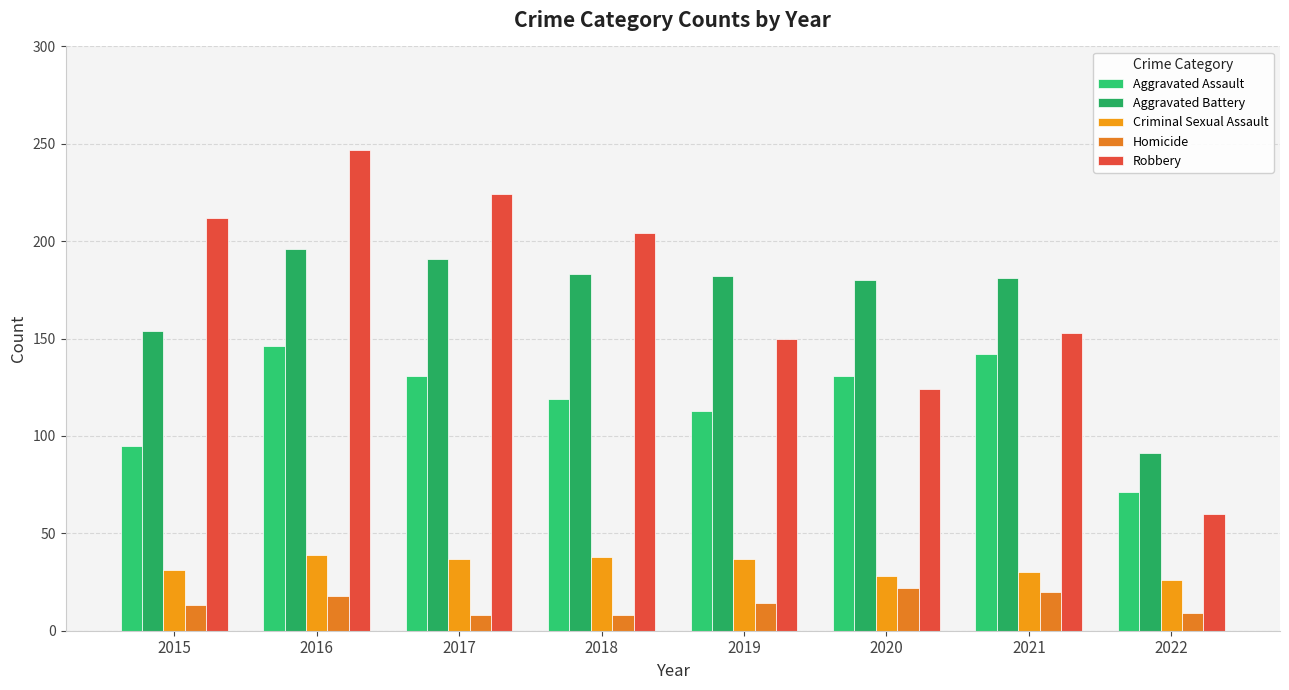

What is the value of the Robbery bar at the 1st from the left?

212